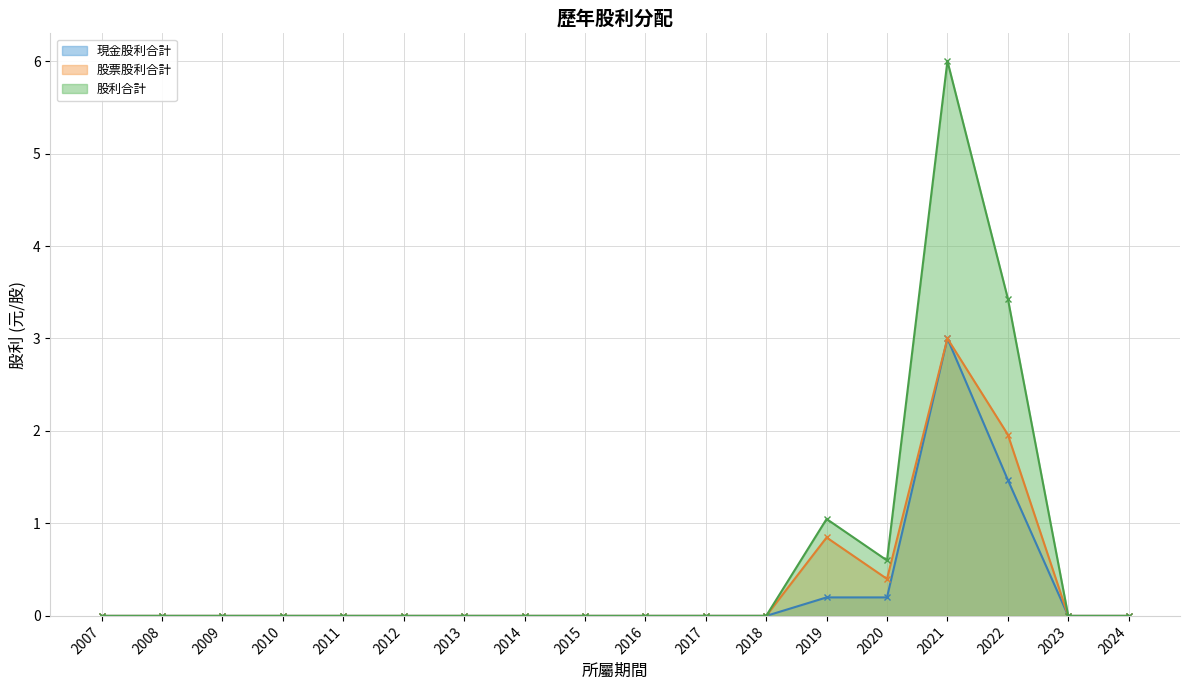

Which series has the largest total across all categories?

股利合計